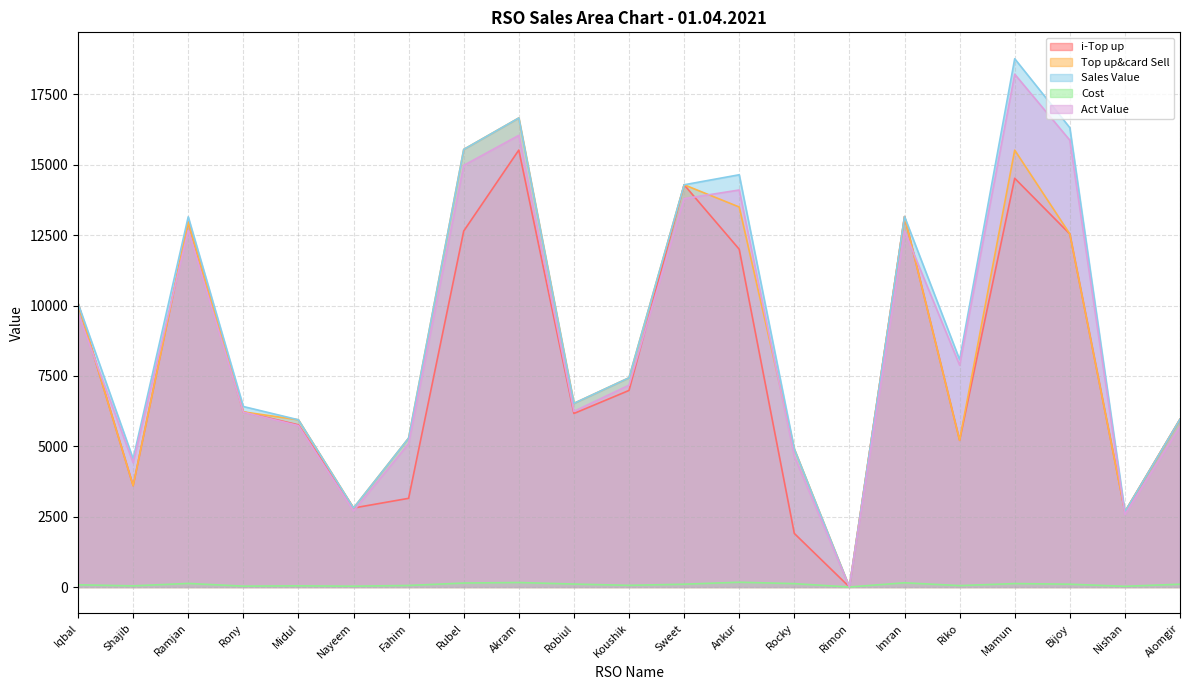

What are all the series names shown in the legend?

i-Top up, Top up&card Sell, Sales Value, Cost, Act Value